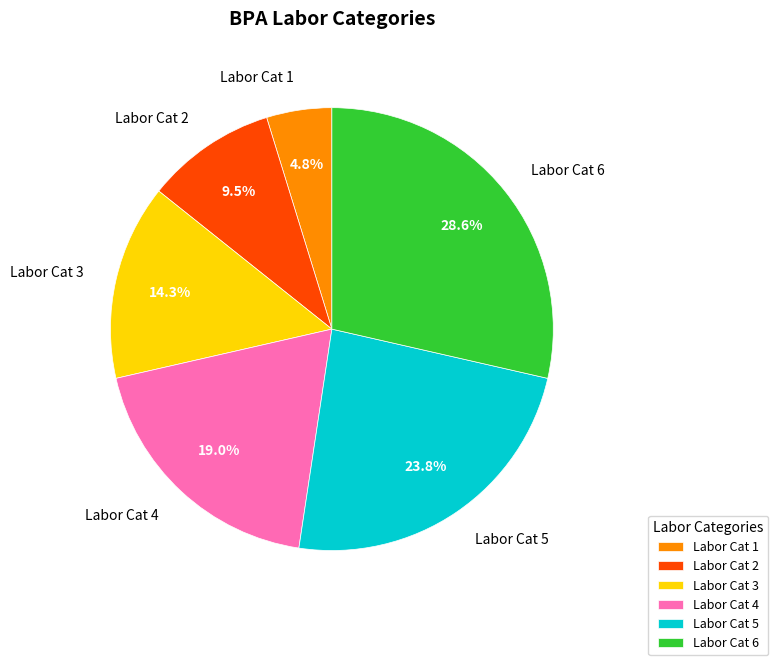

Does Labor Cat 2 represent more than half of the total?

No